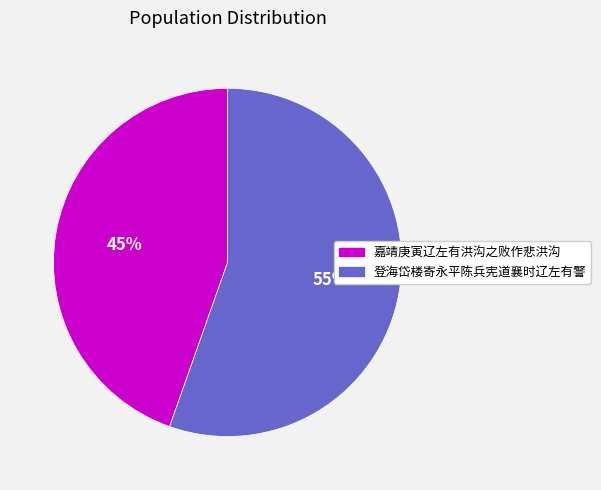

What is the smallest slice in the pie chart?

嘉靖庚寅辽左有洪沟之败作悲洪沟